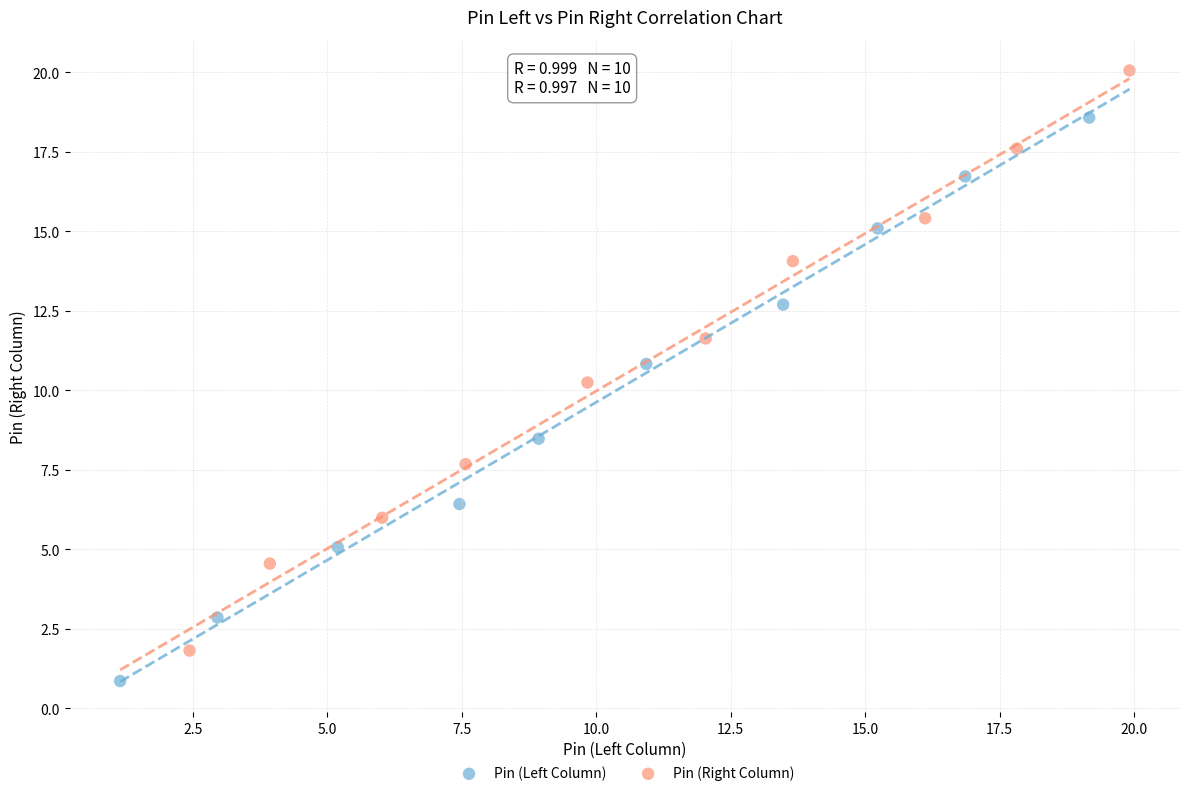

Which series reaches the maximum Y coordinate?

Pin (Right Column)